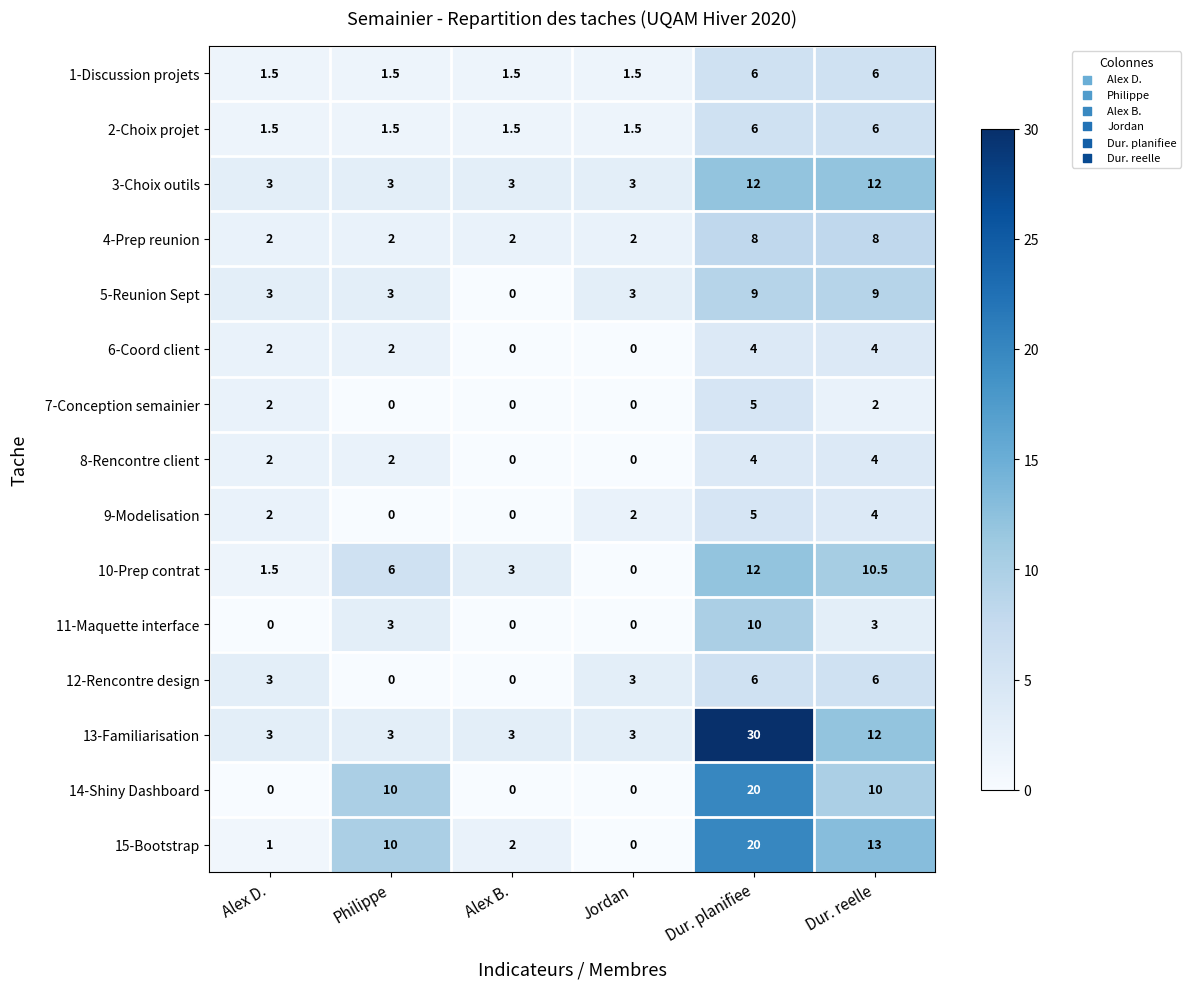

How many values in 7-Conception semainier are above zero?

3